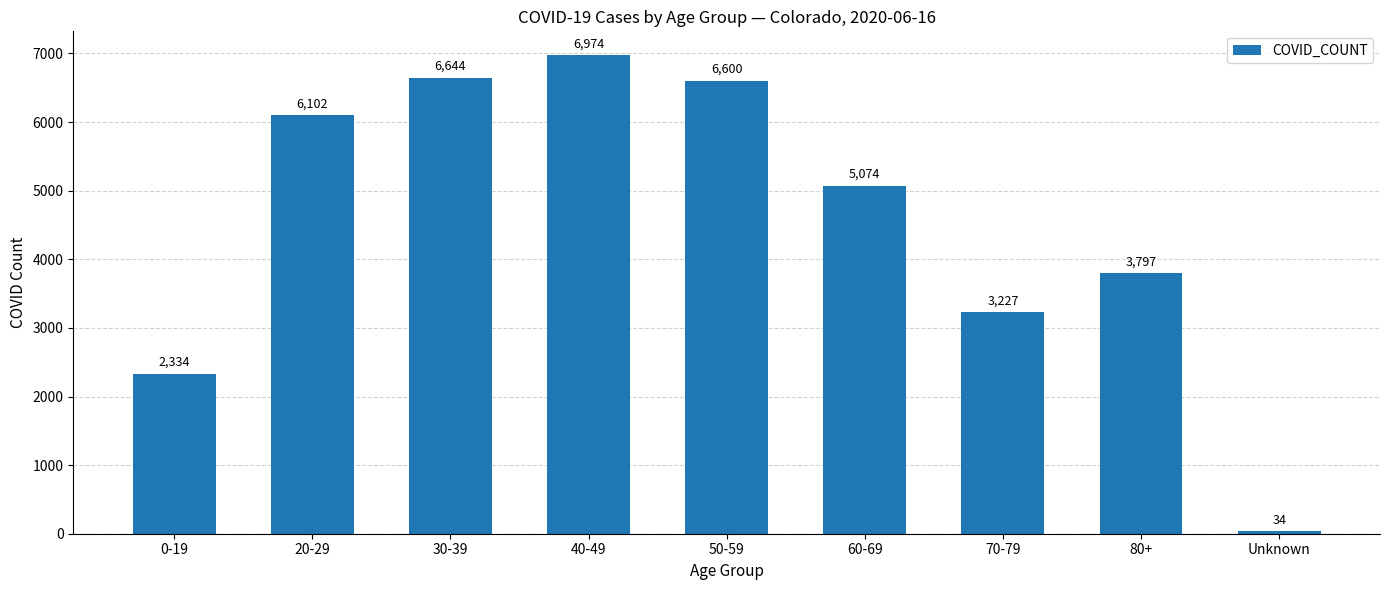

What is the change in value from 40-49 to 50-59?

-374